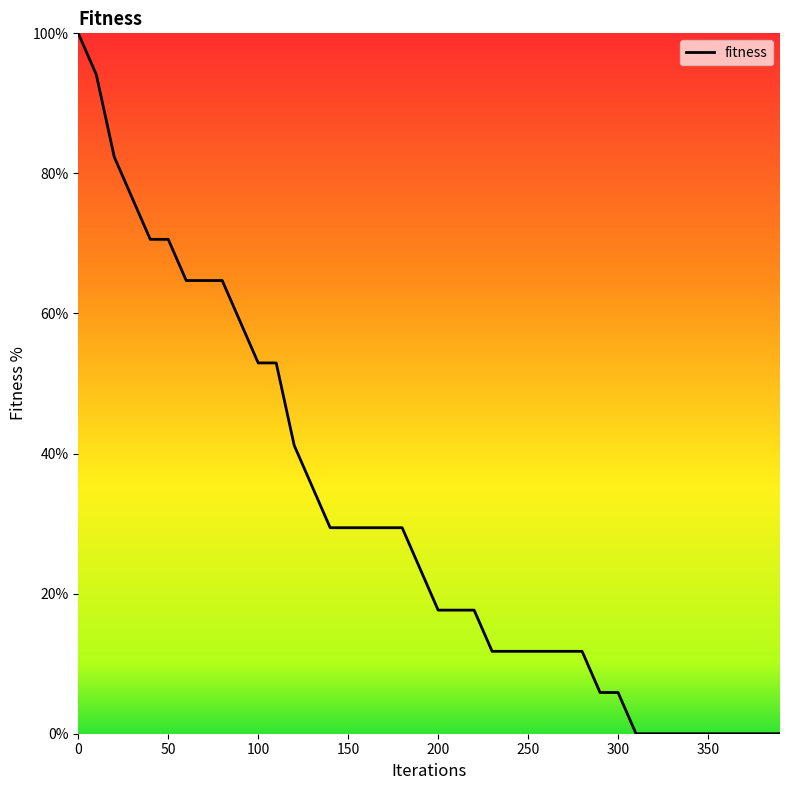

What is the greatest value displayed?

100.0